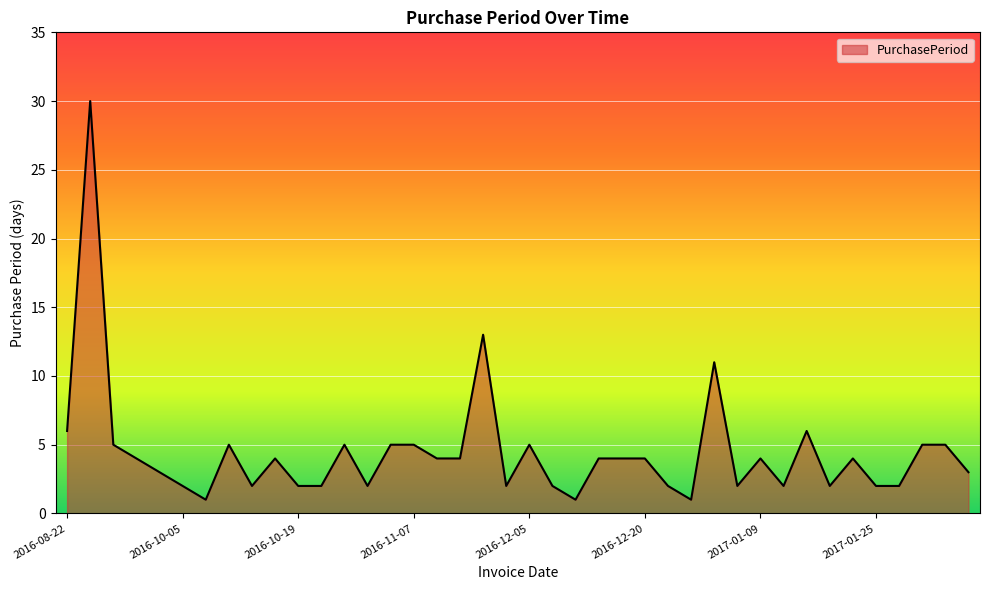

What is the greatest value displayed?

30